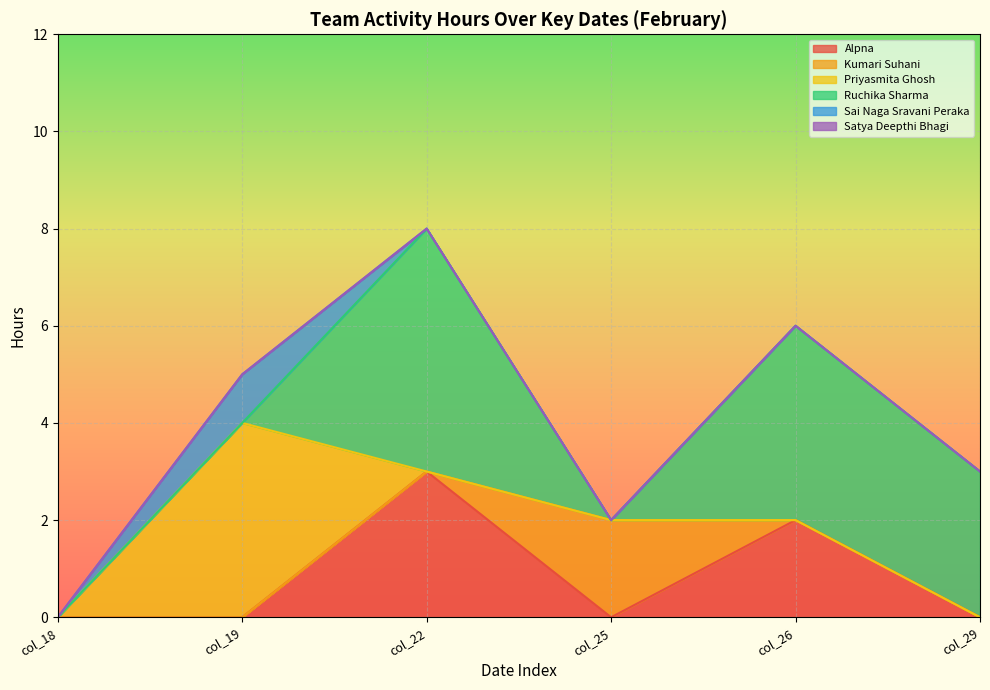

Between which two adjacent categories do Ruchika Sharma and Sai Naga Sravani Peraka first intersect?

col_19 and col_22